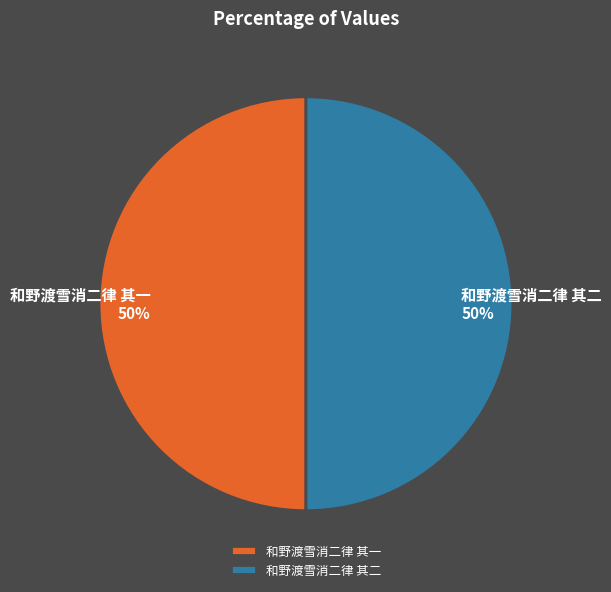

To the nearest percent, what portion does 和野渡雪消二律 其一 represent?

50%